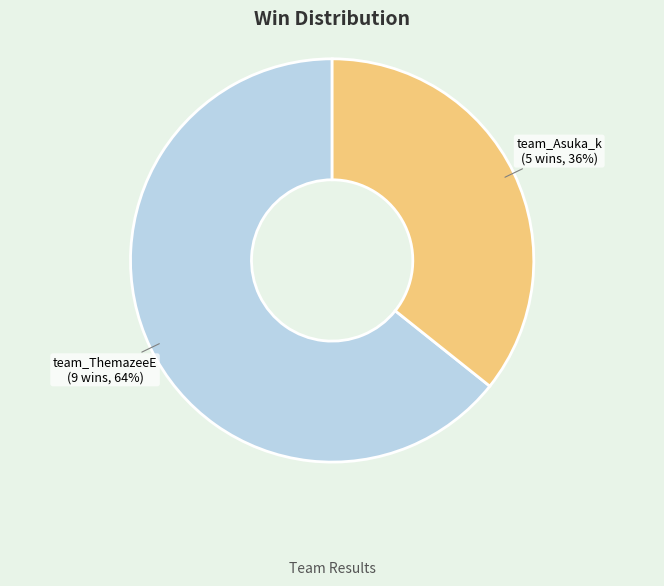

To the nearest percent, what is the average slice percentage?

50%